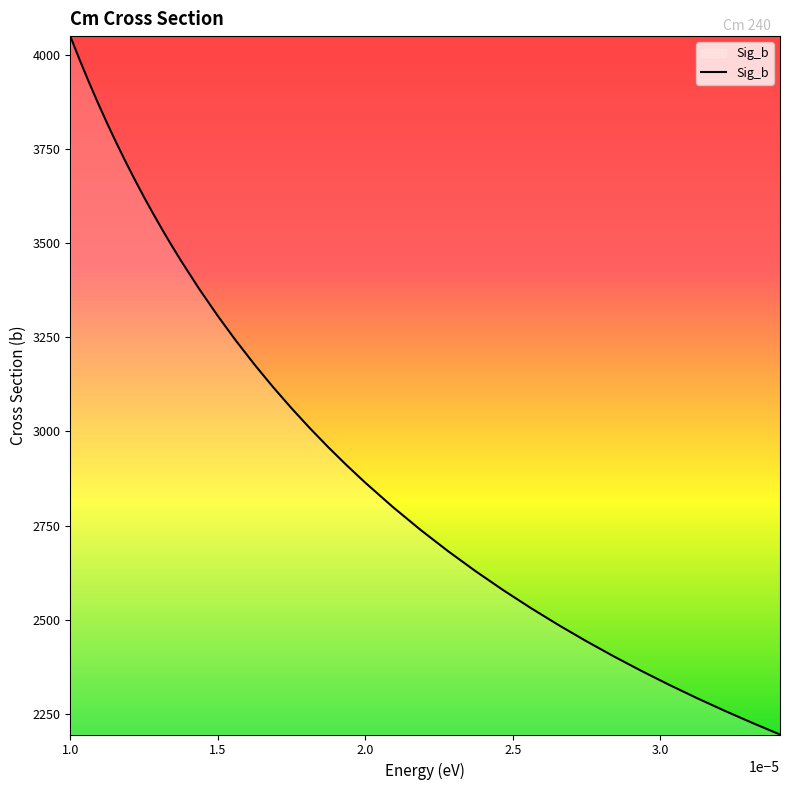

What is the sum of all values?

116464.1